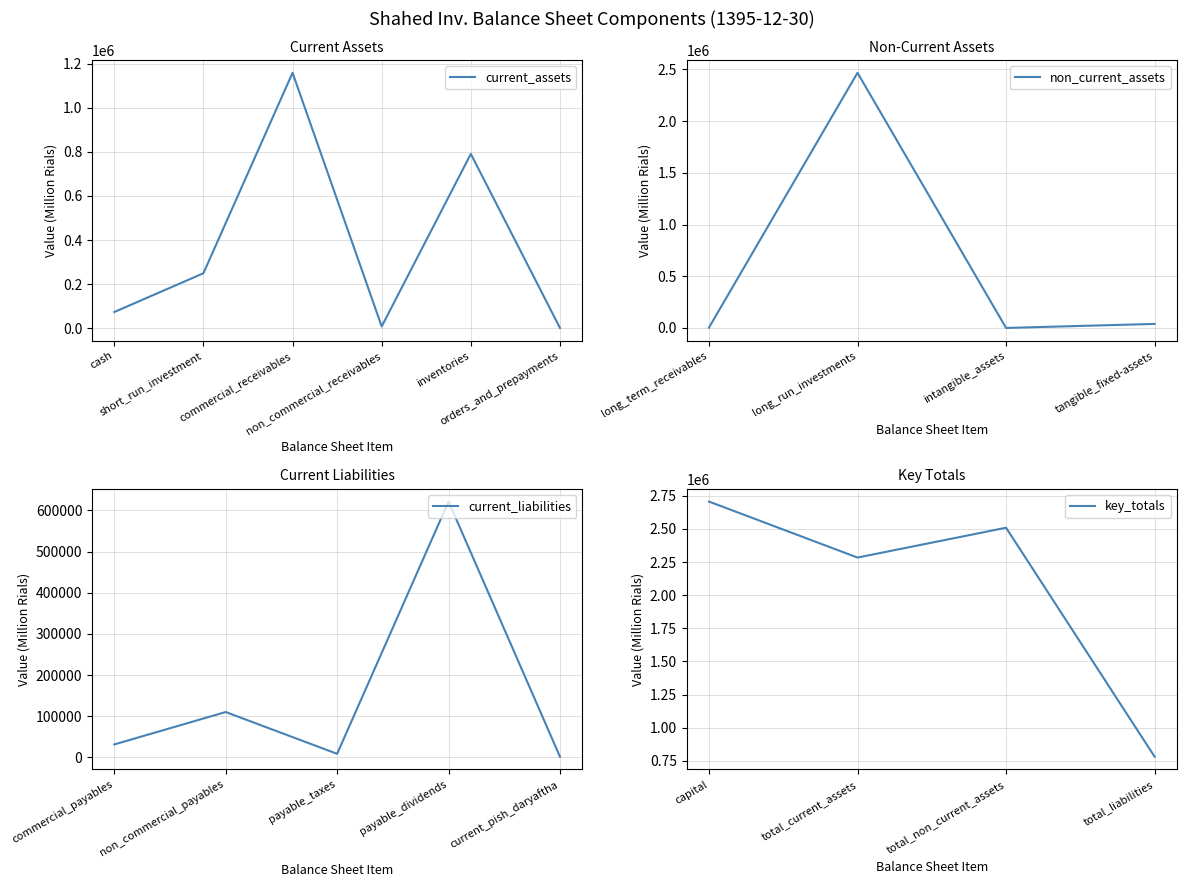

True or false: non_current_assets has more than 1 points higher than both neighbors.

False